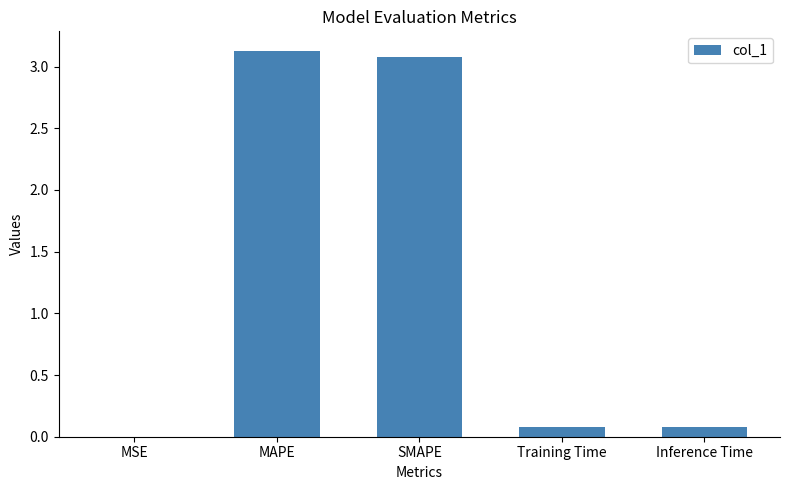

Approximately how many times larger is the value at SMAPE compared to MAPE?

1.0